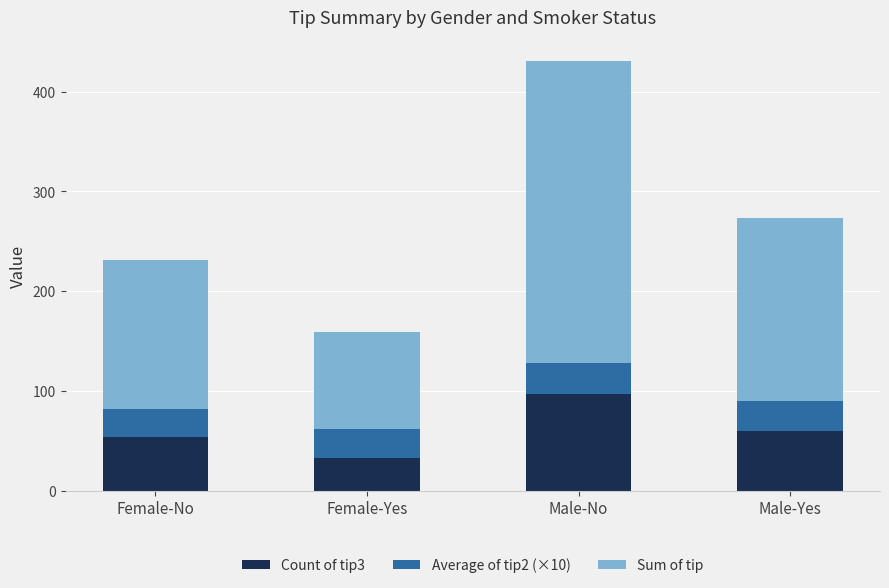

What is the difference between the second highest and minimum values in the Count of tip3 series?

27.0